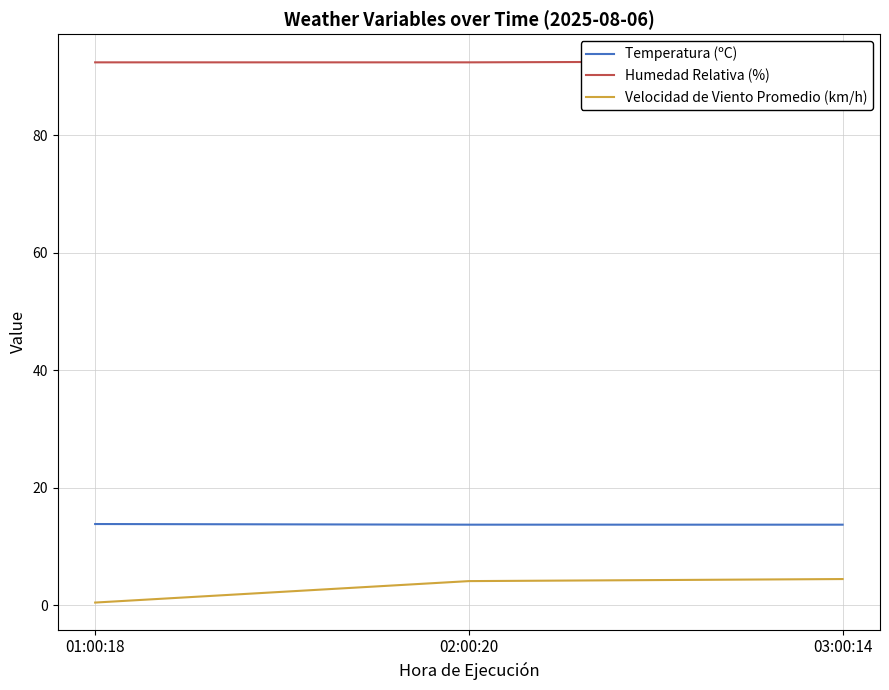

At 02:00:20, list the series in order from largest to smallest.

Humedad Relativa (%), Temperatura (ºC), Velocidad de Viento Promedio (km/h)